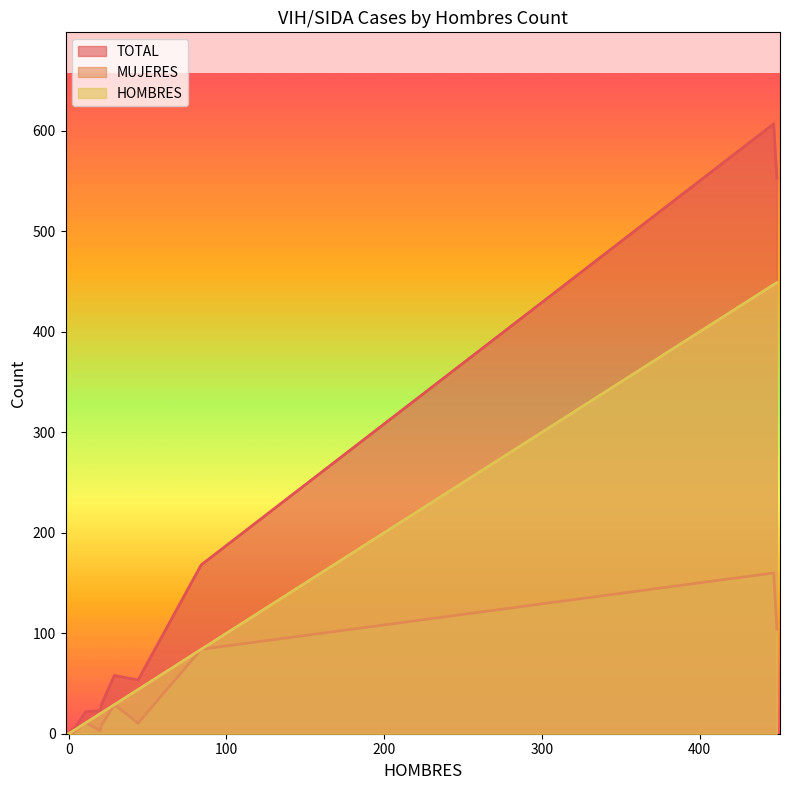

At 0, list the series in order from smallest to largest.

HOMBRES, MUJERES, TOTAL